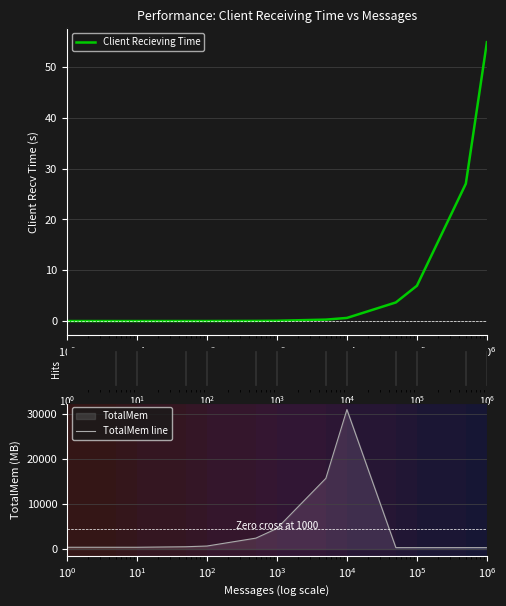

Reading left to right, what are all the values shown in this chart?

Client Recieving Time: 0.0	0.0	0.0	0.0	0.0	0.0	0.1	0.3	0.6	3.7	7.0	27.0	54.9
TotalMem line: 389.9	390.6	390.0	506.8	664.9	2419.9	4571.3	15709.1	30990.5	312.5	312.7	312.7	312.4